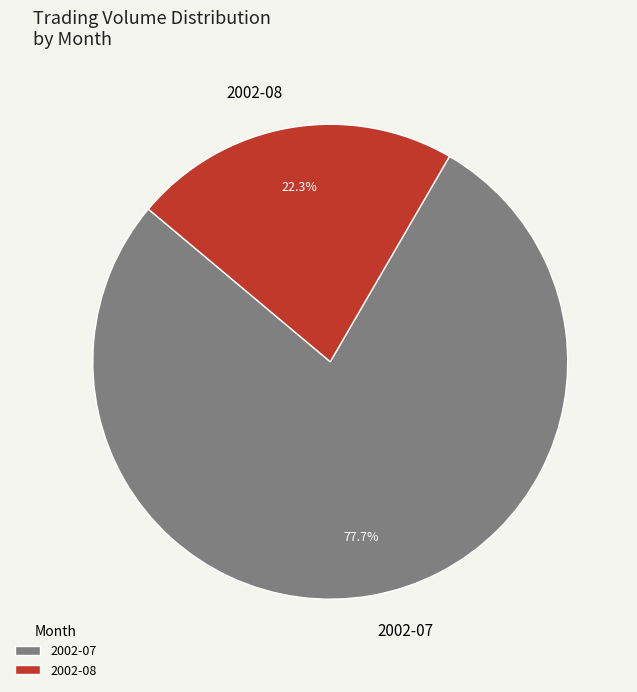

Which category has the biggest portion of the pie?

2002-07